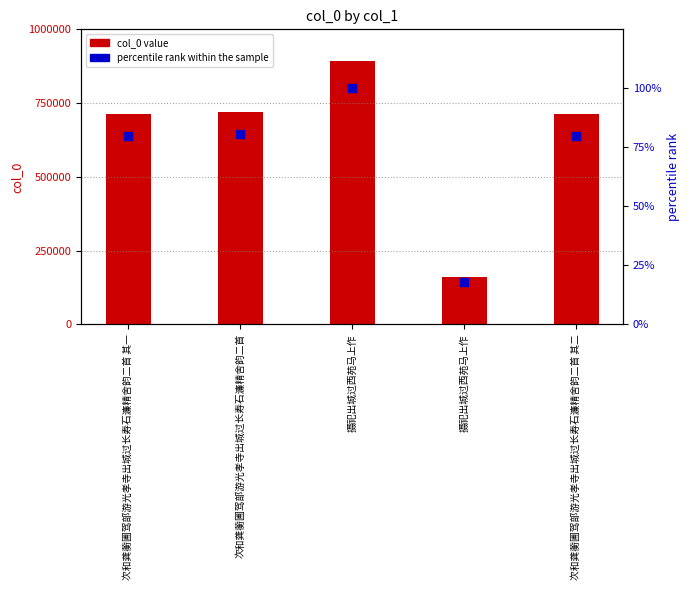

At how many categories does at least one series exceed 170438?

4